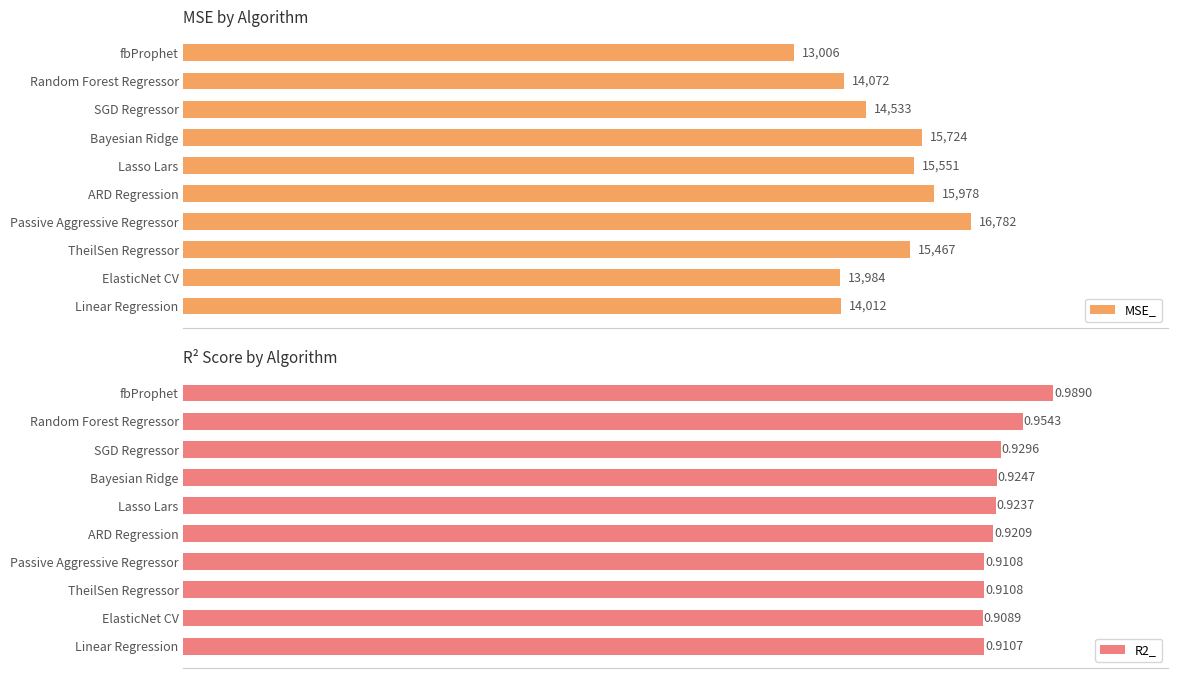

What are all the series names shown in the legend?

MSE_, R2_